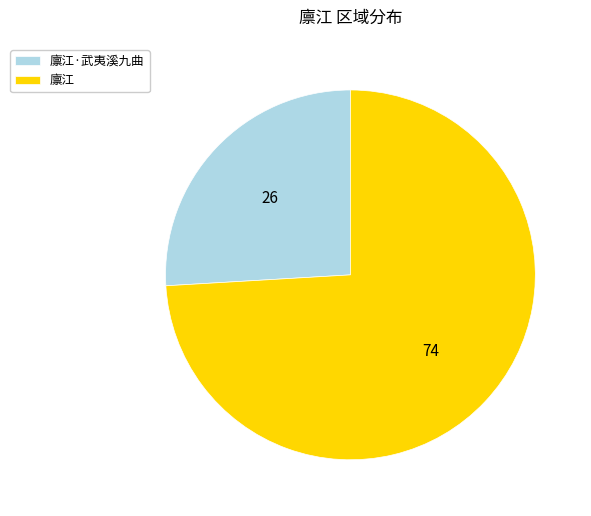

Does 廪江·武夷溪九曲 account for over 50% of the chart?

No